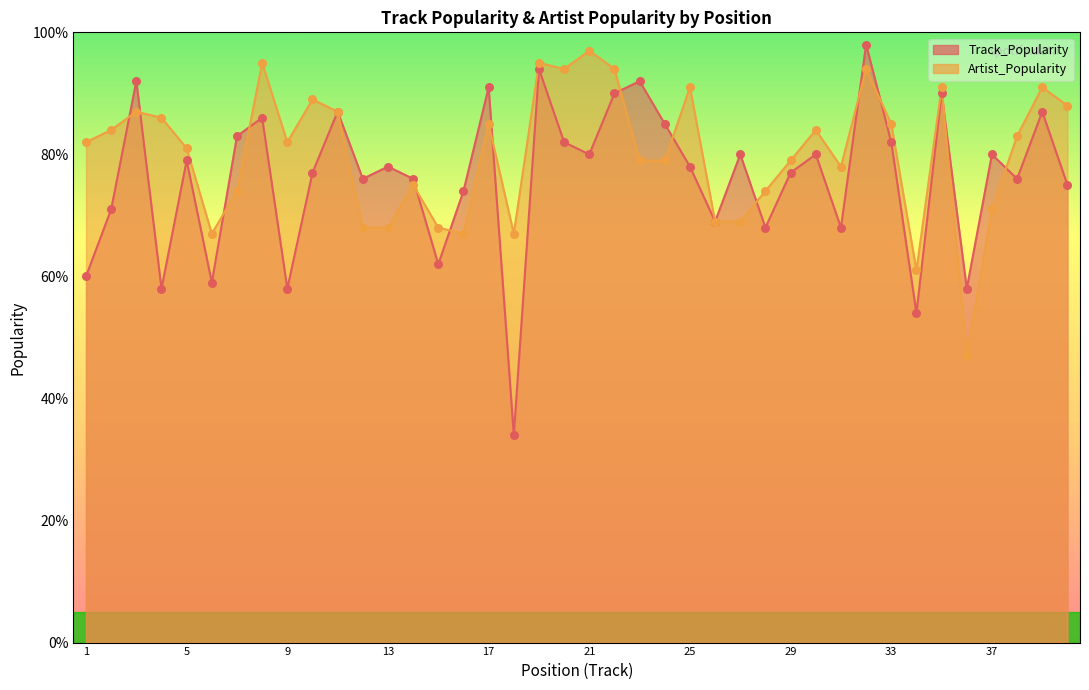

Which series contains the highest Y value?

Track_Popularity